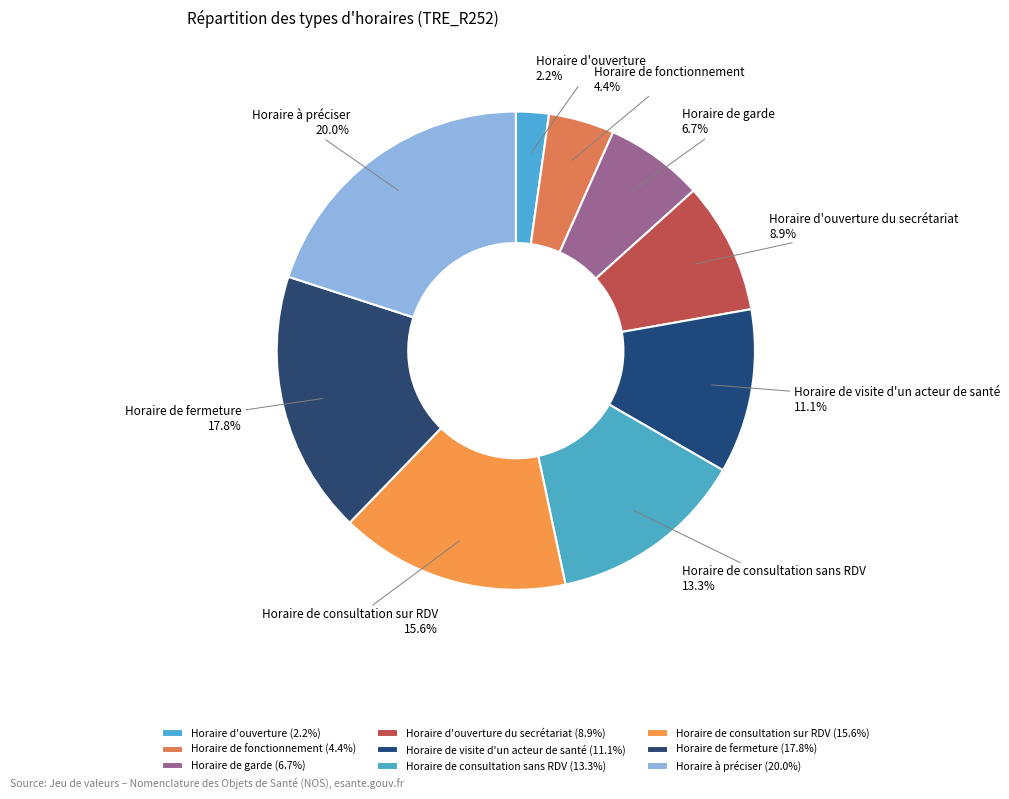

Combined, what portion of the pie is Horaire à préciser and Horaire de visite d'un acteur de santé?

31.1%